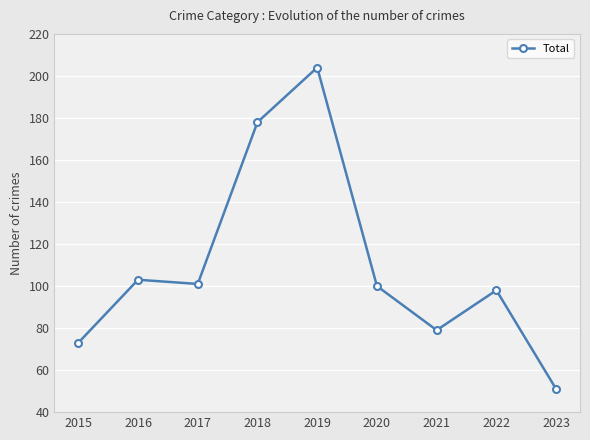

How many lines are shown in the chart?

1